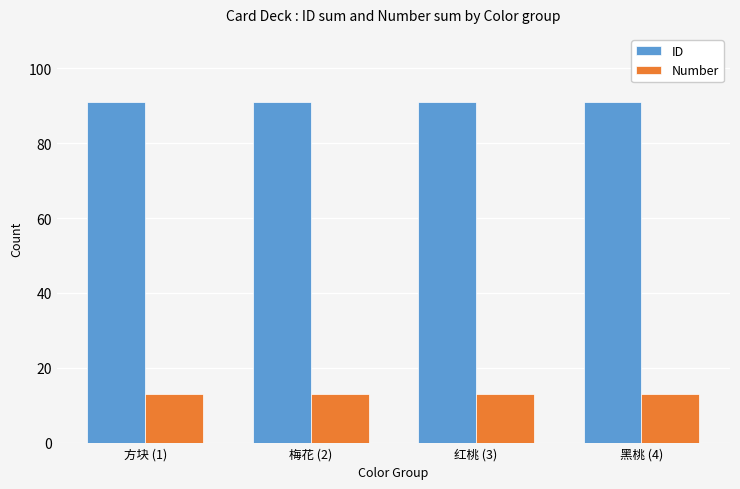

Rank the series by their average value, from lowest to highest.

Number, ID